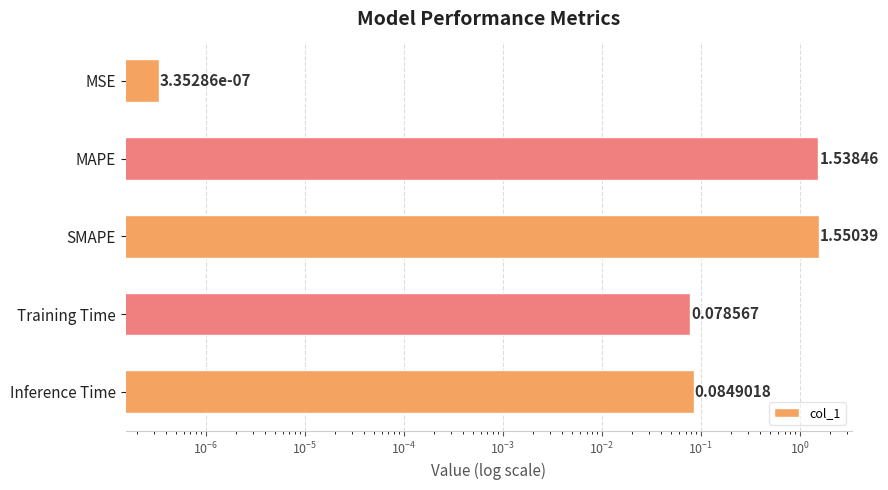

True or false: the data shows 0.1 at Inference Time.

False